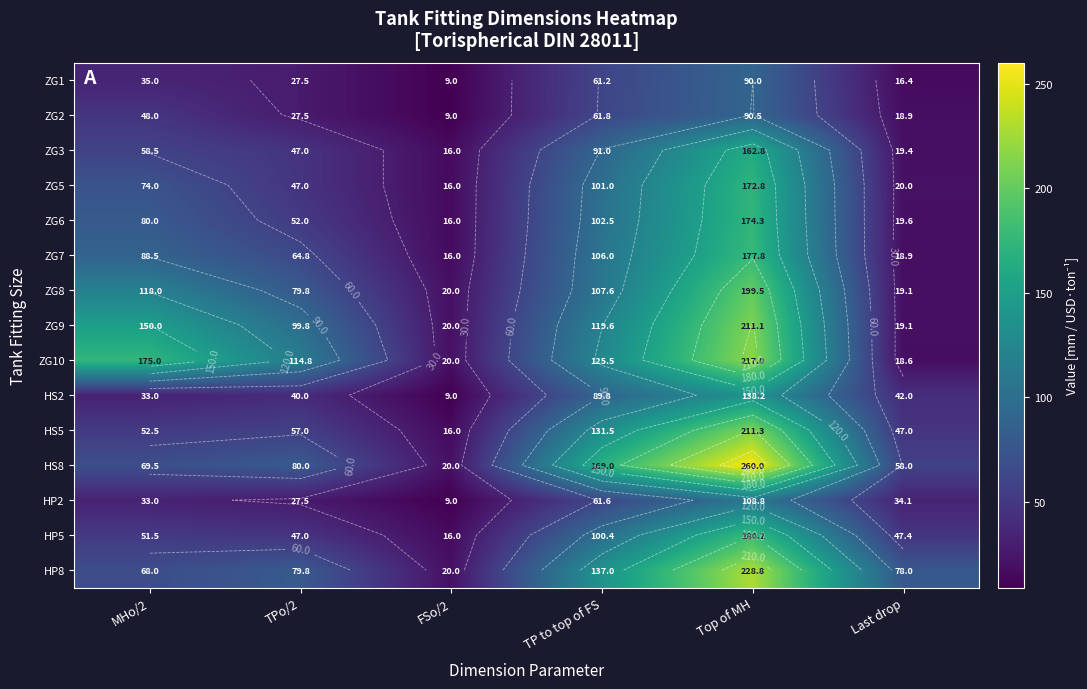

Which category has the lowest value across all series?

FSo/2